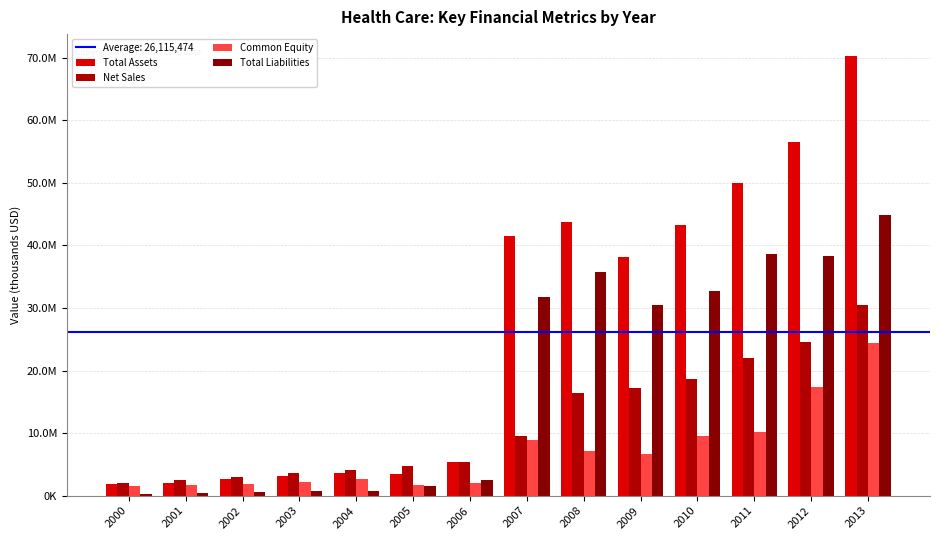

Does the chart contain any negative values?

No